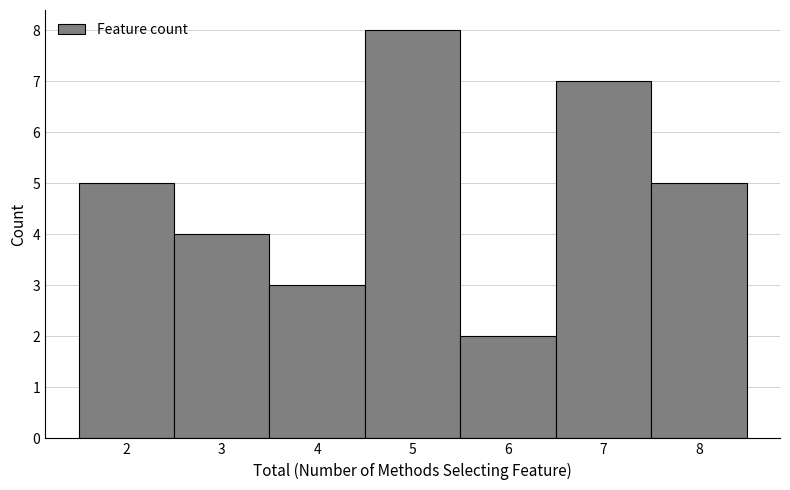

How tall is the bar that spans 4.5 to 5.5 on the x-axis? The values are not printed on the chart, so give them approximately, as read against the axis.

8